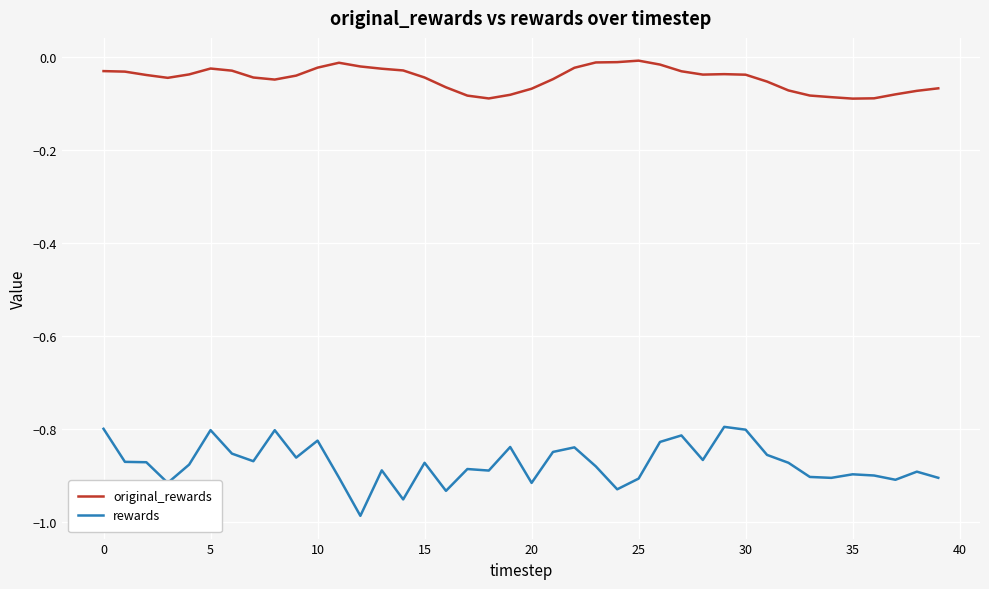

Which series has the largest total across all categories?

original_rewards